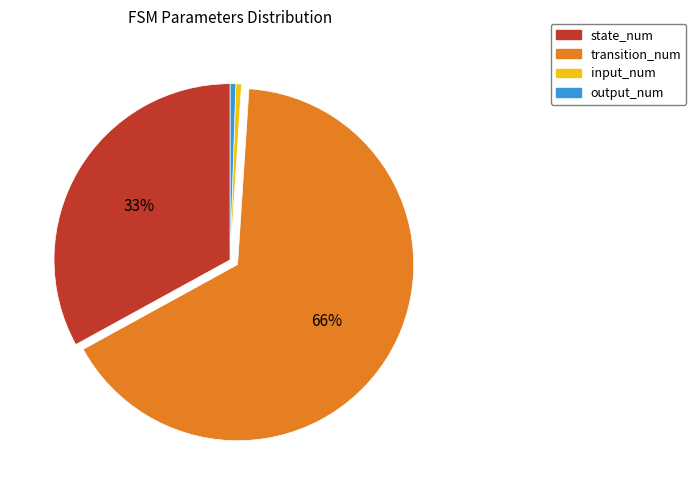

To the nearest percent, what portion does input_num represent?

1%